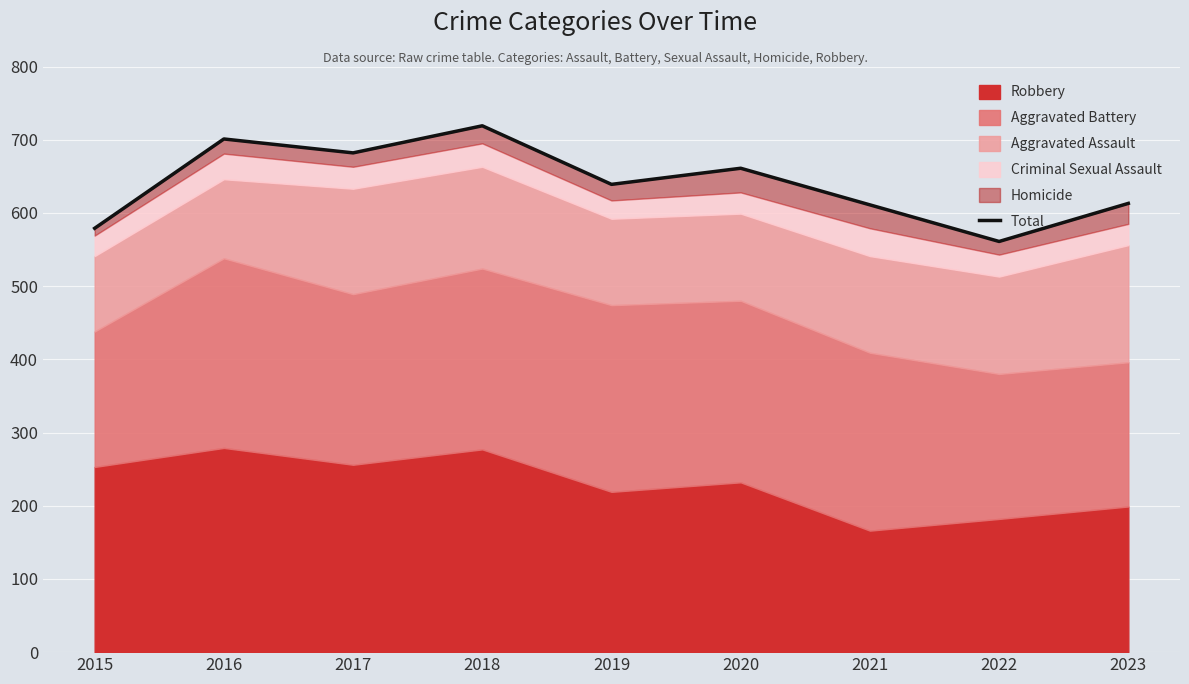

True or false: there are more than 1 points higher than both neighbors.

True